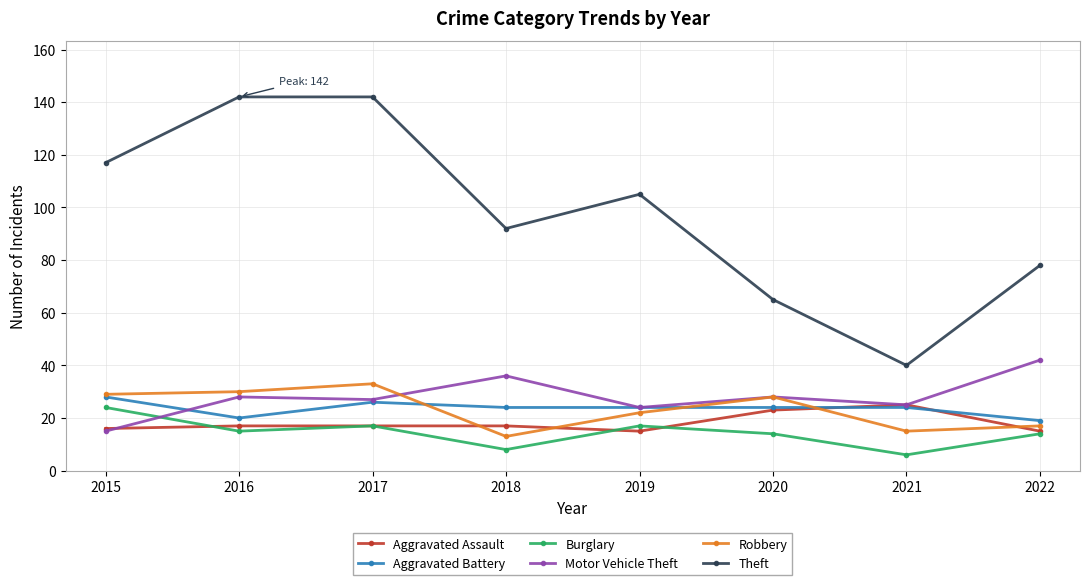

What value does the Burglary series have at 2019, to the nearest 10?

20